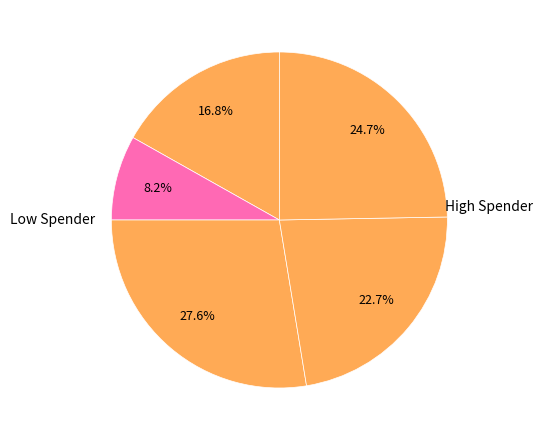

Is there any slice that represents more than half of the pie?

No